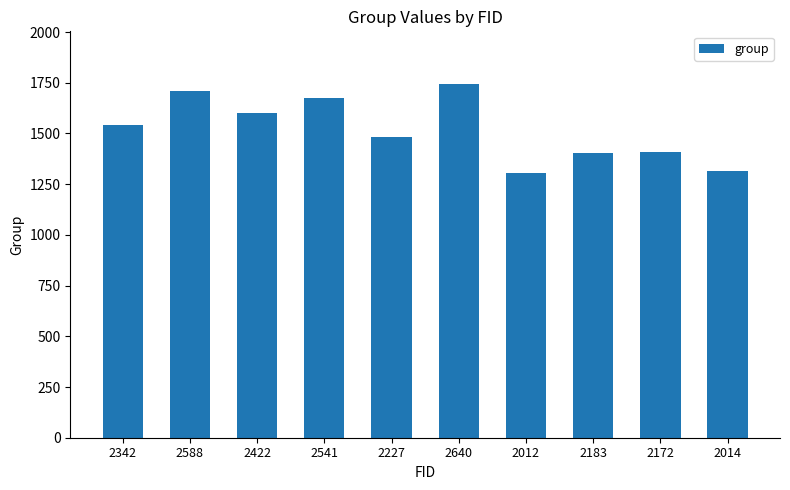

What is the minimum value shown in the chart?

1305